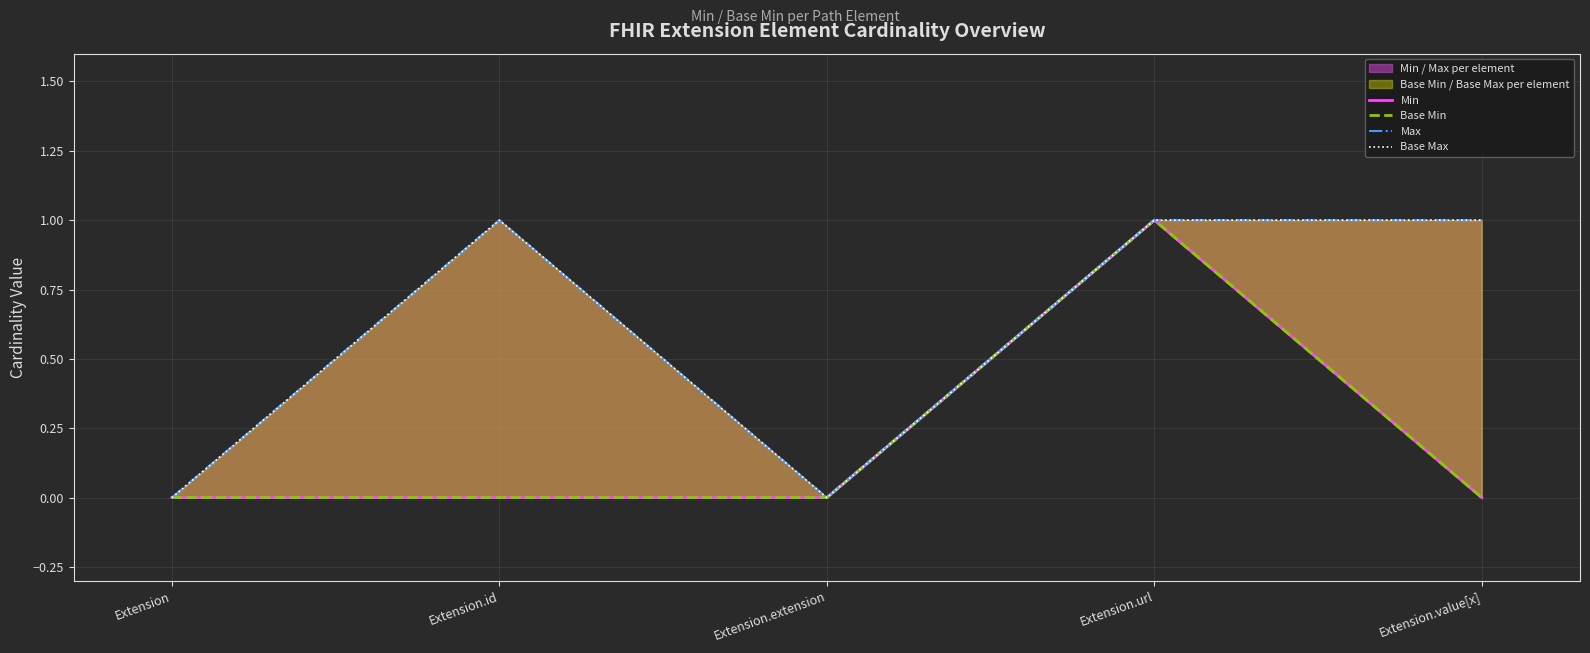

At which category does the chart reach its minimum across all series?

Extension